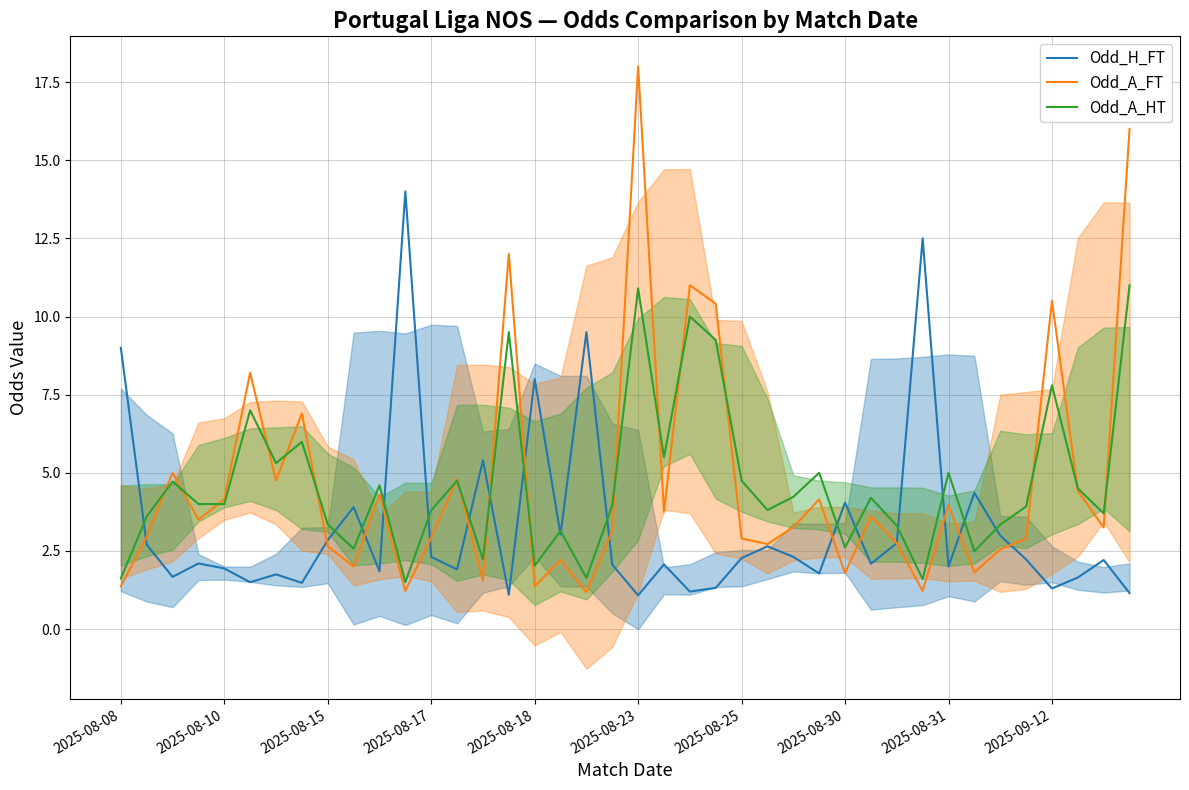

What is the maximum value shown in the chart?

18.0